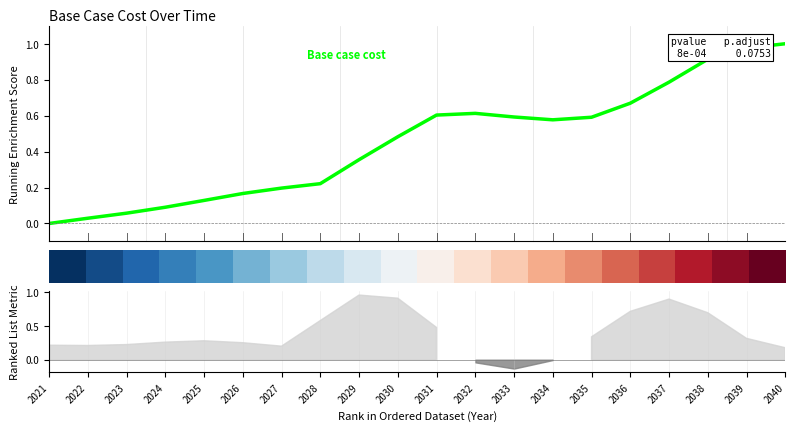

True or false: Base case cost has more than 2 interior local peaks.

False